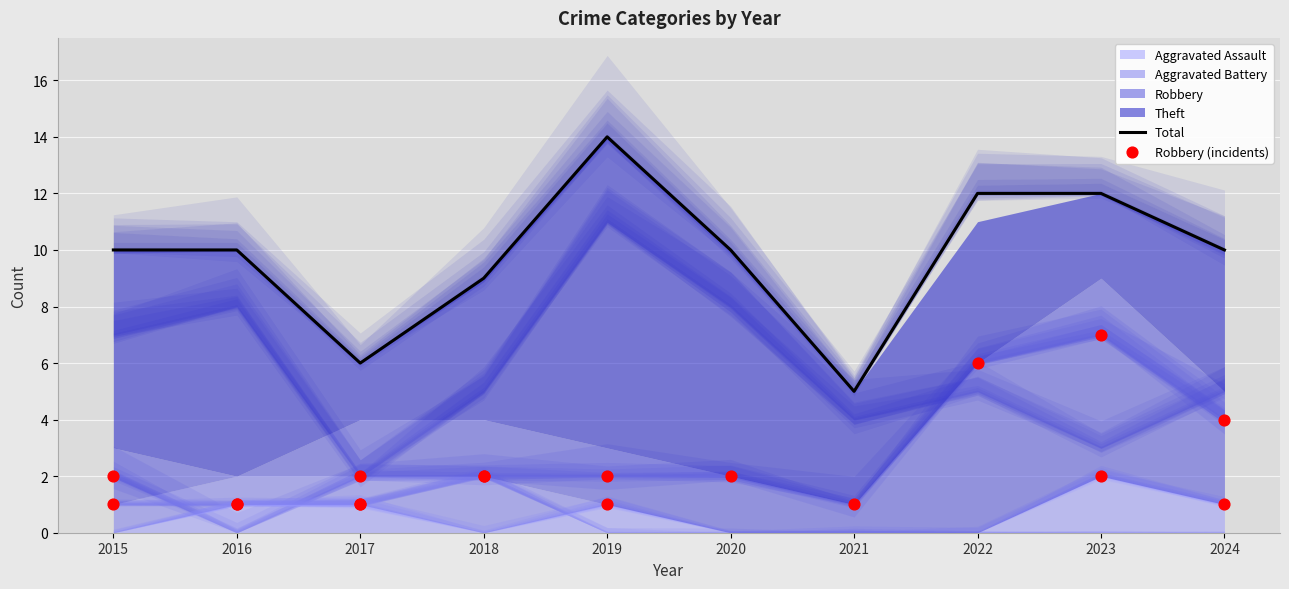

At how many categories does at least one series exceed 7?

8